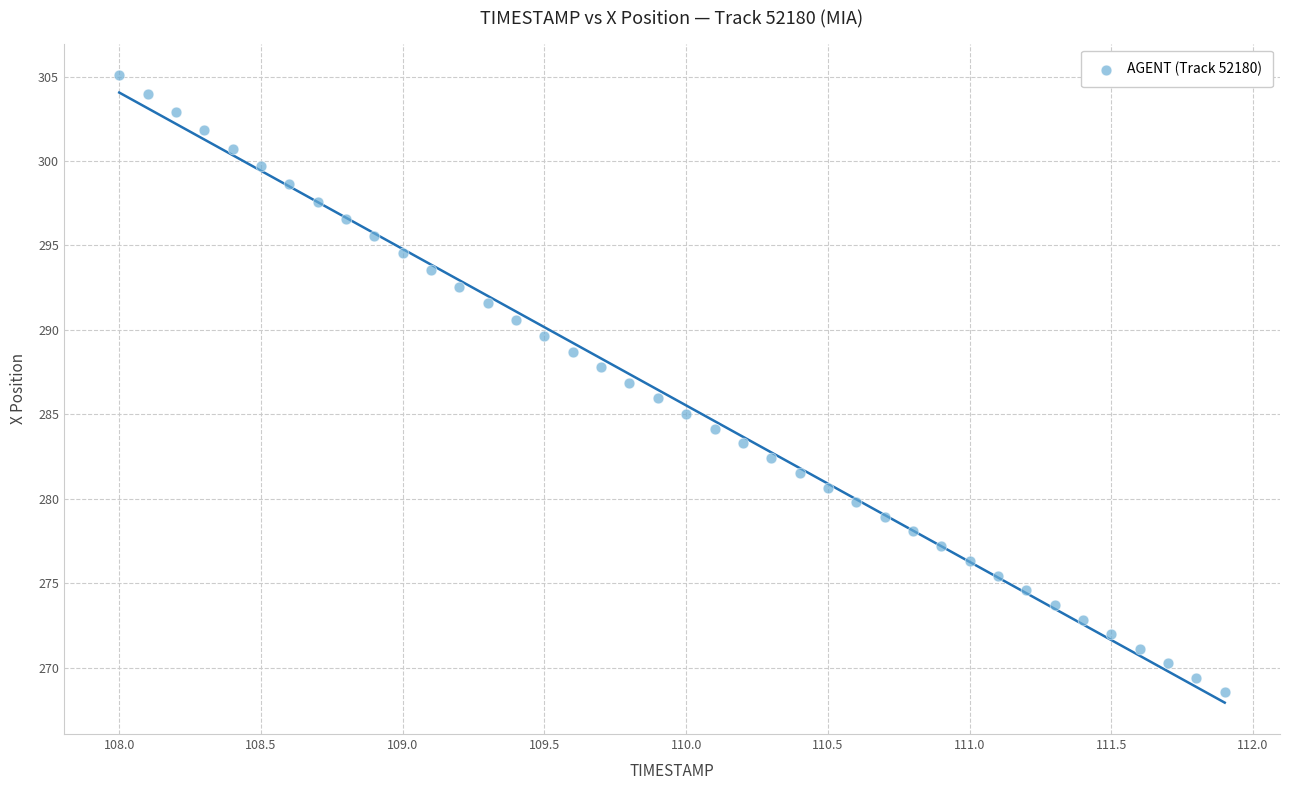

What is the range of X values (max minus min)?

3.9